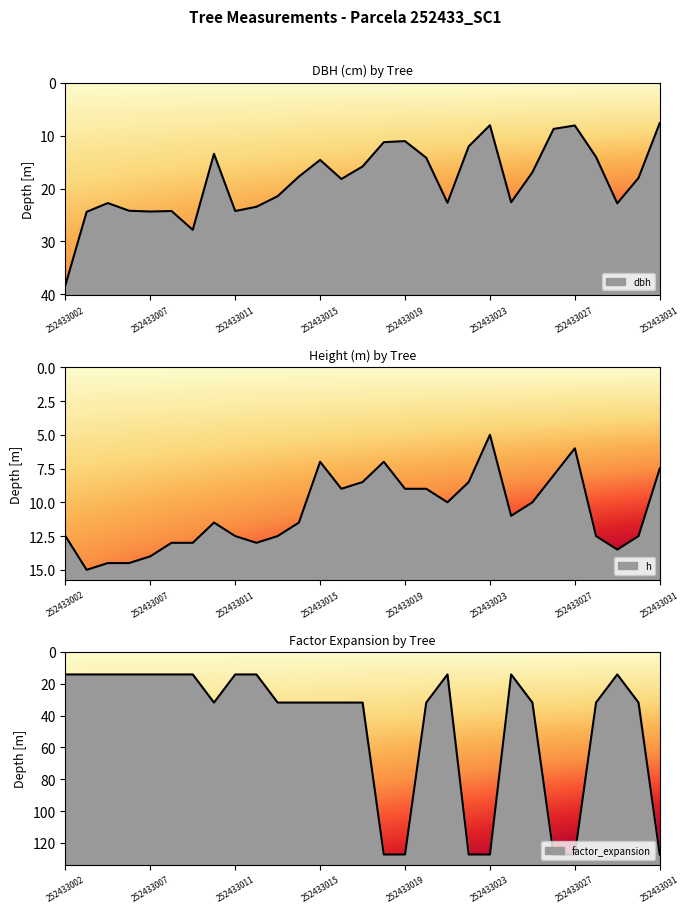

How many values in the factor_expansion series are below 31?

12